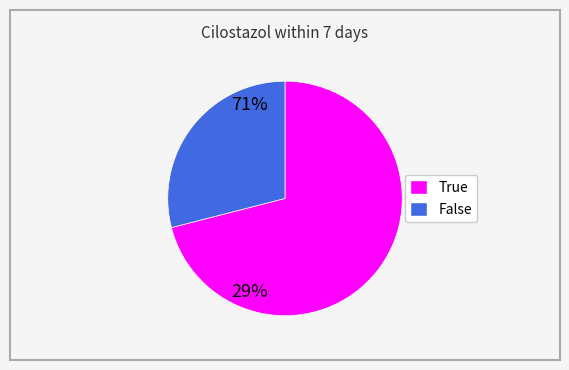

What is the majority slice?

True